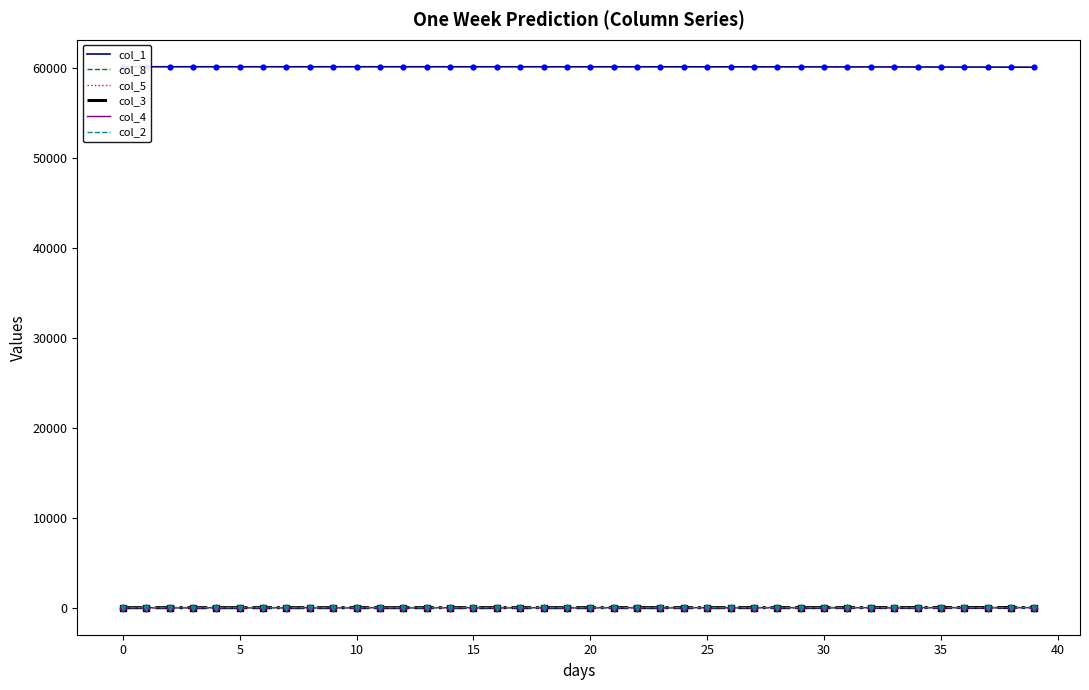

Which series has the widest spread of Y values?

col_1